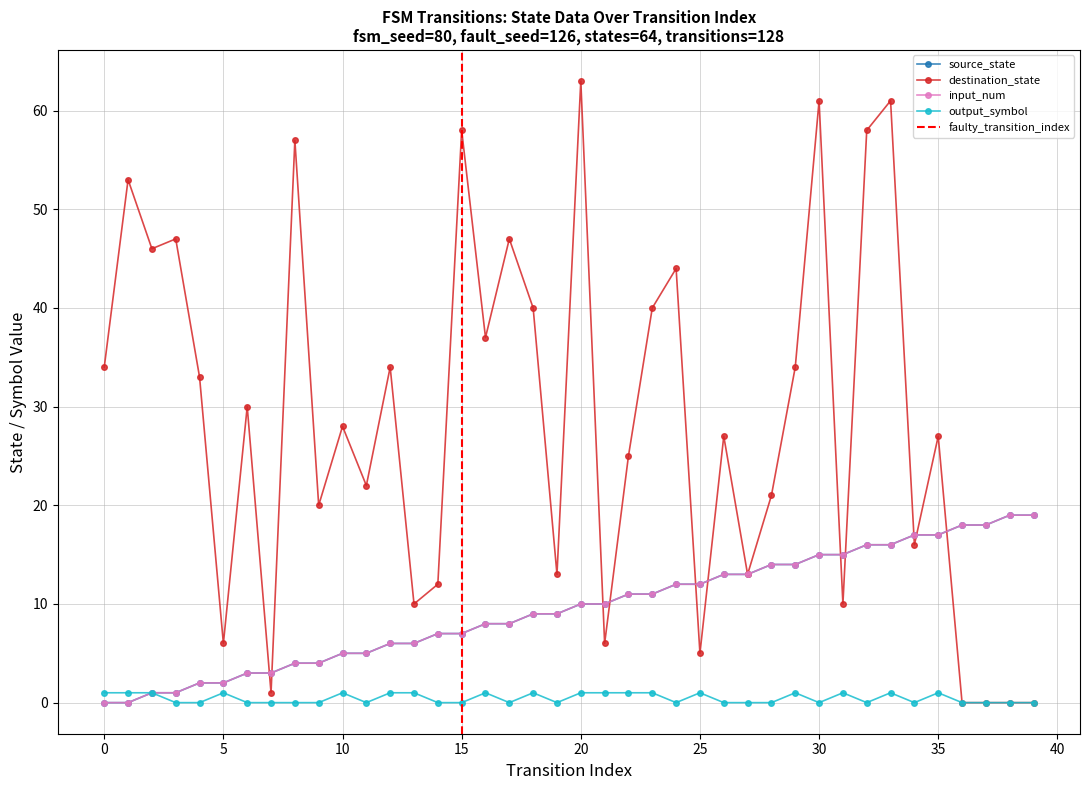

Rank the categories by destination_state value from lowest to highest.

36, 37, 38, 39, 7, 25, 5, 21, 13, 31, 14, 19, 27, 34, 9, 28, 11, 22, 26, 35, 10, 6, 4, 0, 12, 29, 16, 18, 23, 24, 2, 3, 17, 1, 8, 15, 32, 30, 33, 20